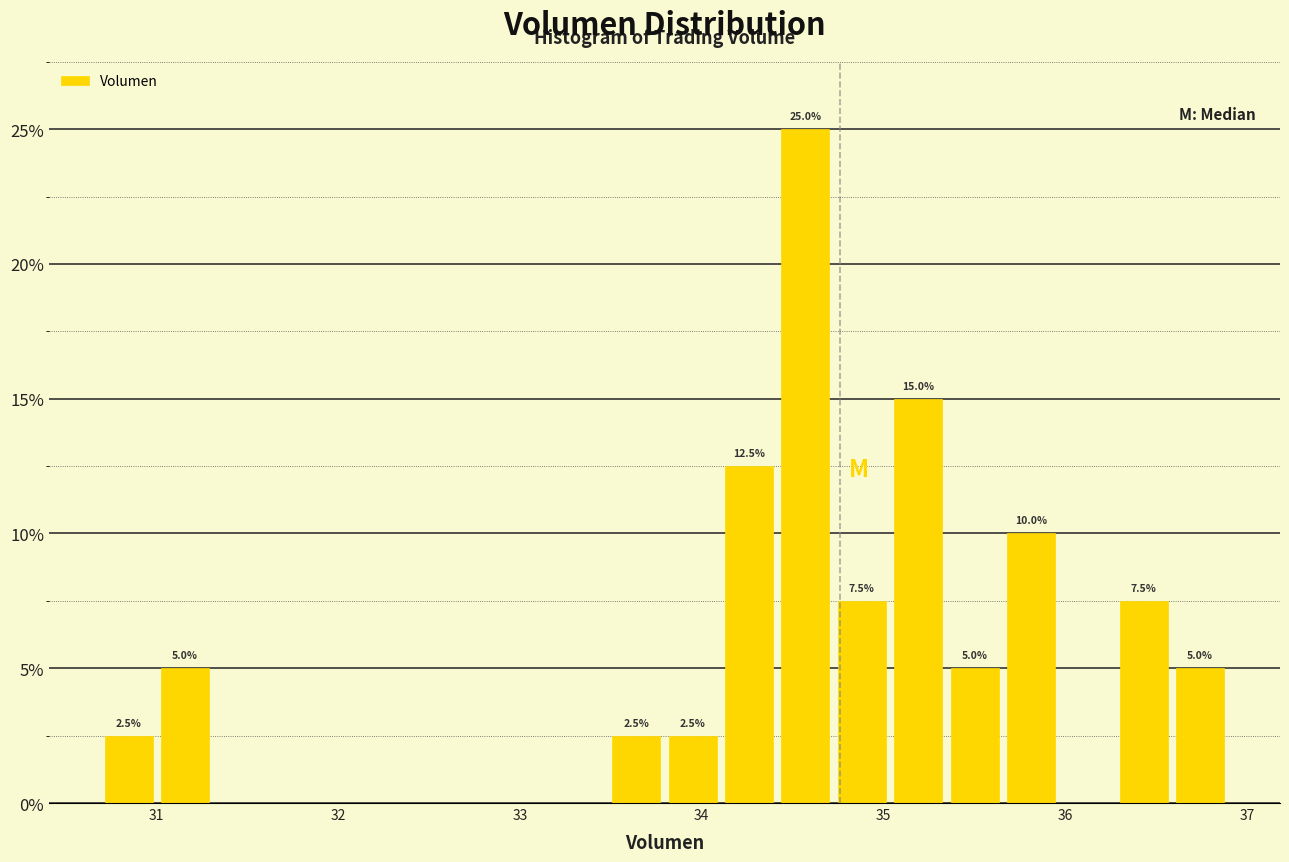

Read against the x-axis, roughly where is the centre of the tallest bar?

34.6